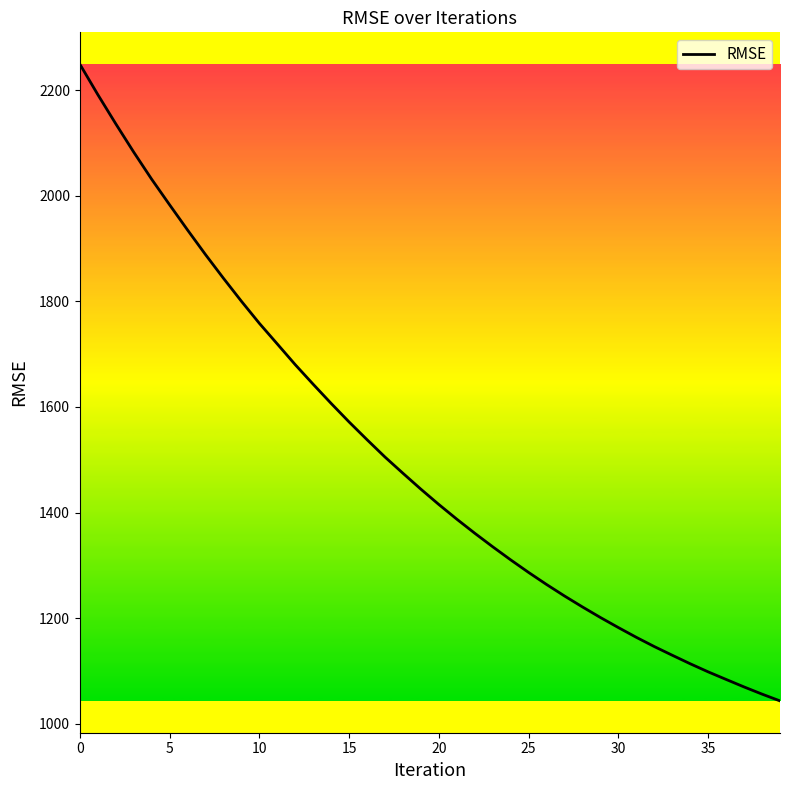

What is the sum of all values?

60188.8